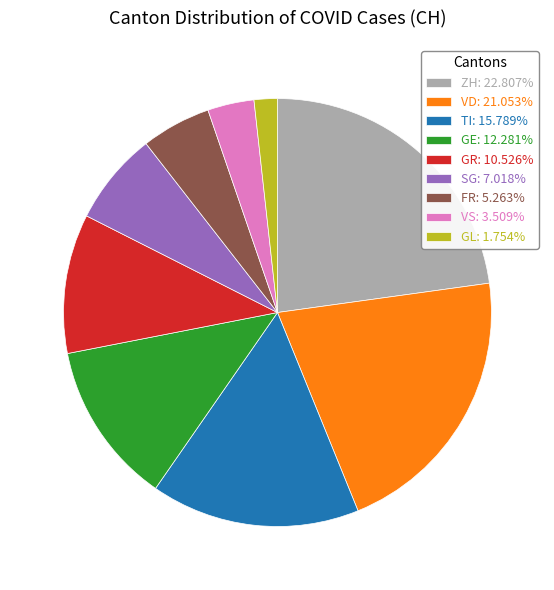

The FR slice represents 1% of the pie. True or false?

False